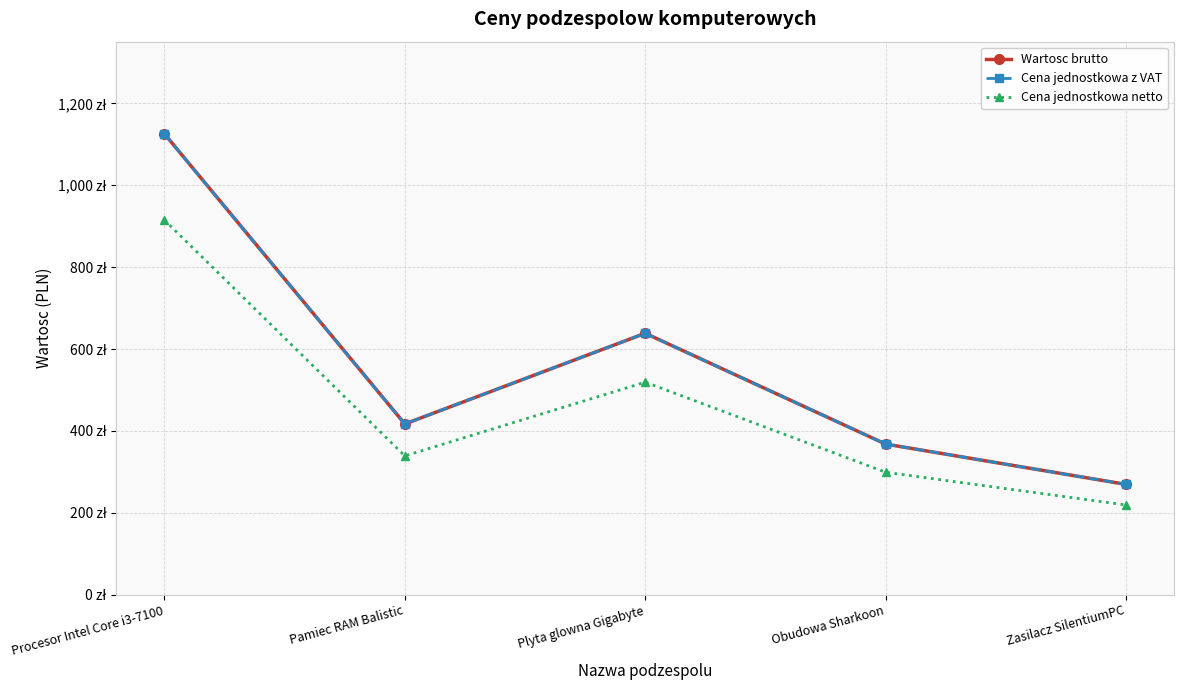

Is it true that Wartosc brutto equals 417.0 at Pamiec RAM Balistic?

True